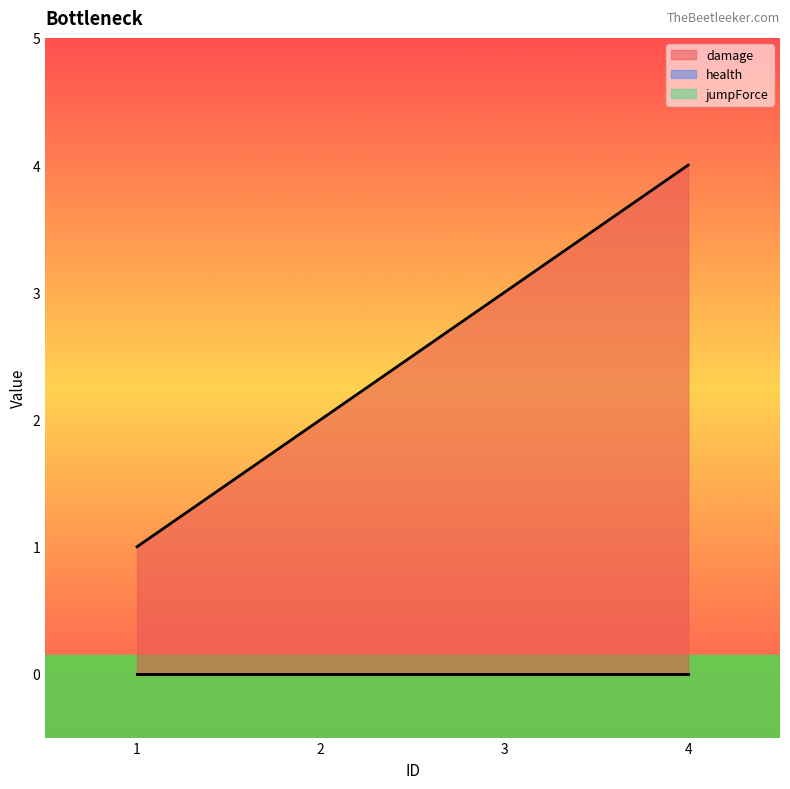

Reading left to right, transcribe all the data shown in this chart.

damage: 1	2	3	4
health: 0	0	0	0
jumpForce: 0	0	0	0